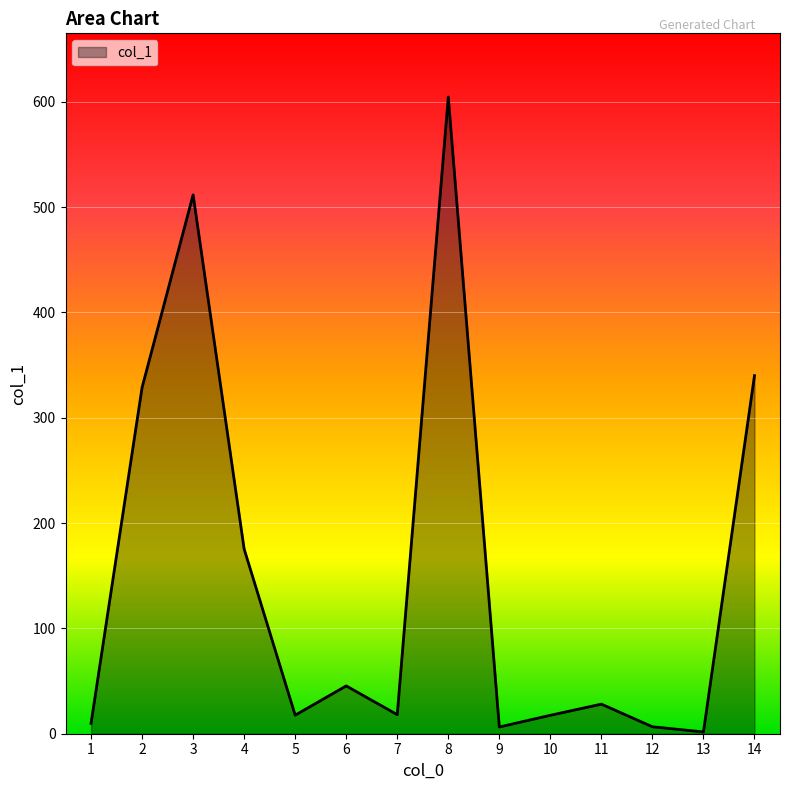

What is the difference between the maximum and minimum values?

602.9